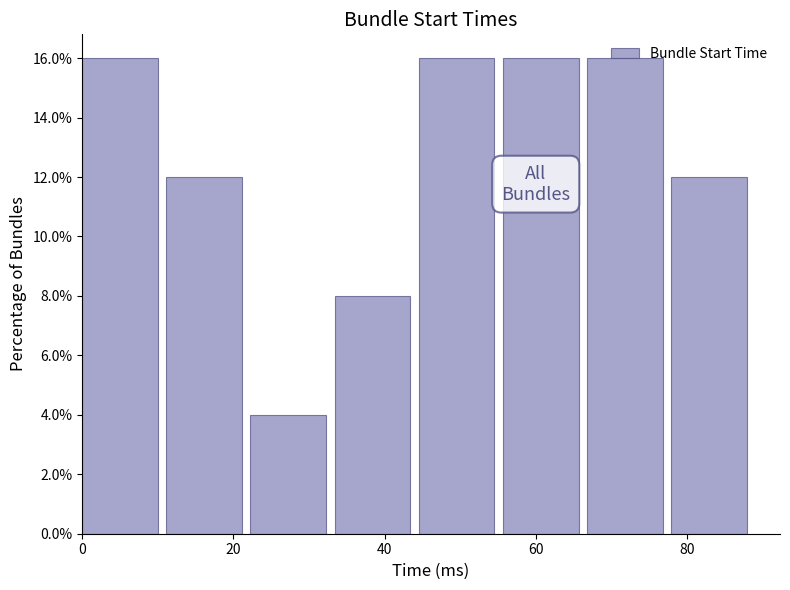

What is the height of the bar covering 44 to 56 on the x-axis? Neither the bar edges nor the heights are printed on the chart, so give them approximately, as read against the axes.

16